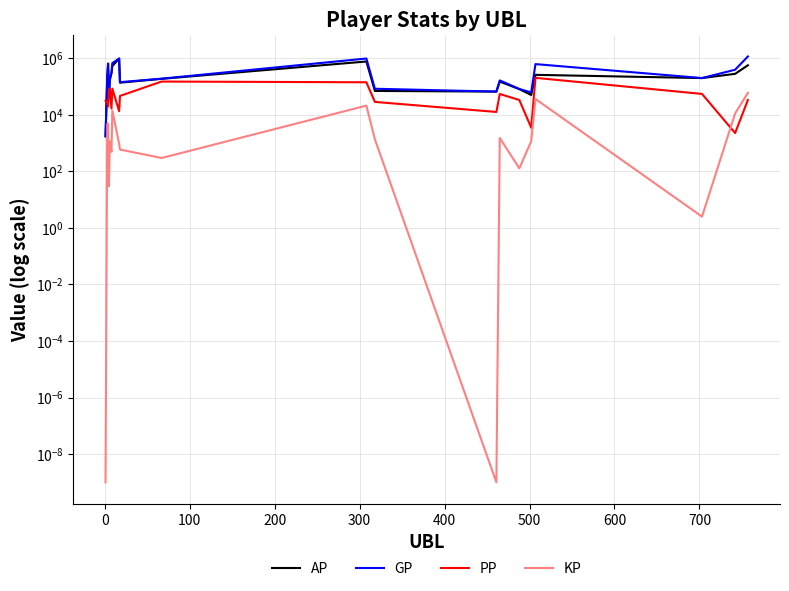

What are all the series names shown in the legend?

AP, GP, PP, KP